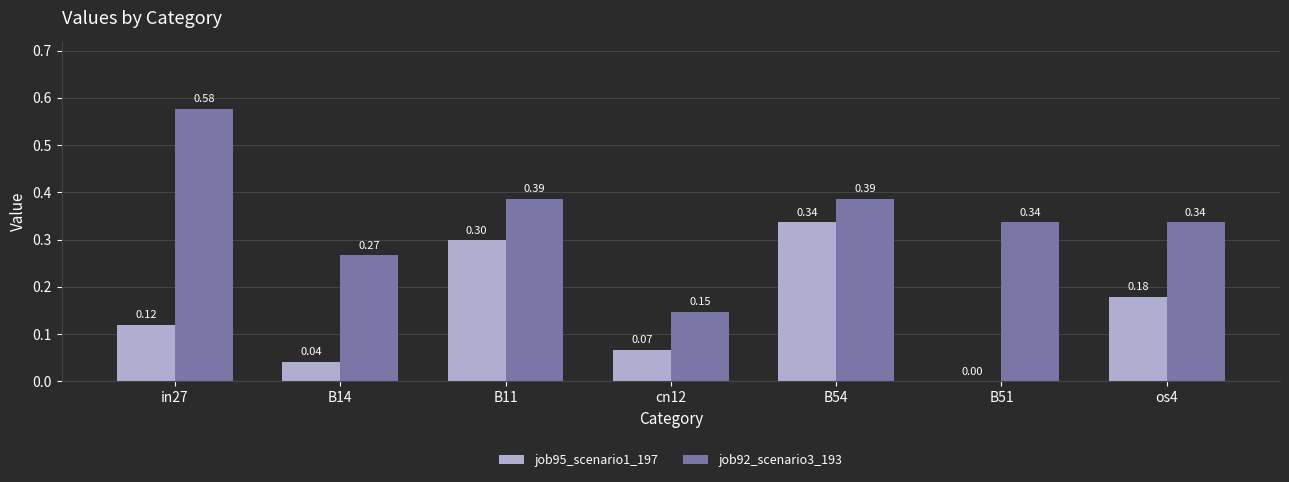

What are all the series names shown in the legend?

job95_scenario1_197, job92_scenario3_193